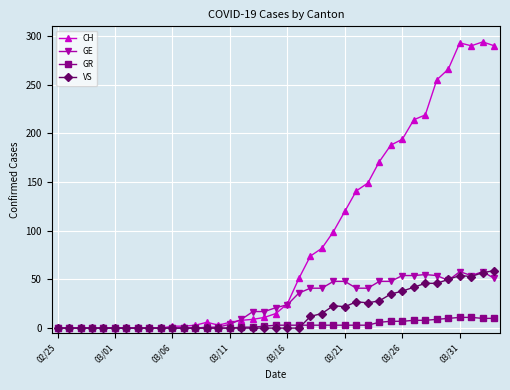

Which series has the largest total across all categories?

CH